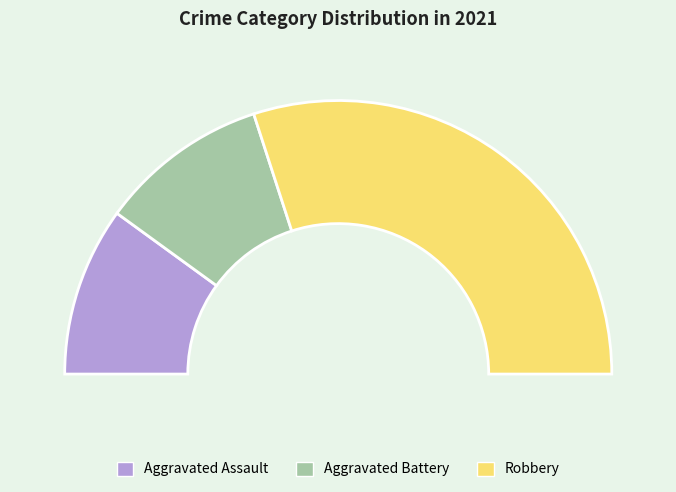

What is the change in value from Aggravated Assault to Robbery?

+2